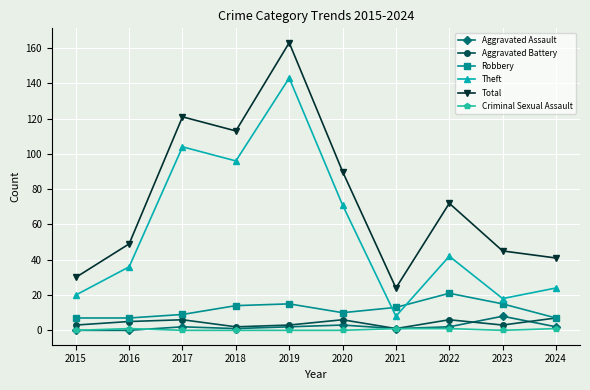

True or false: Aggravated Battery and Theft cross at least once.

False